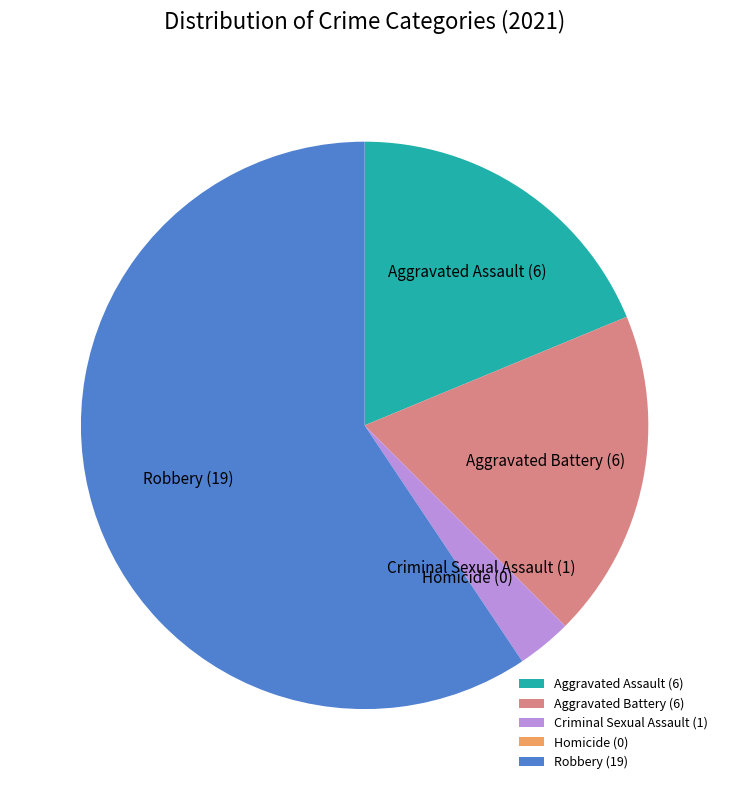

Do Aggravated Assault and Robbery together represent more than half of the pie?

Yes